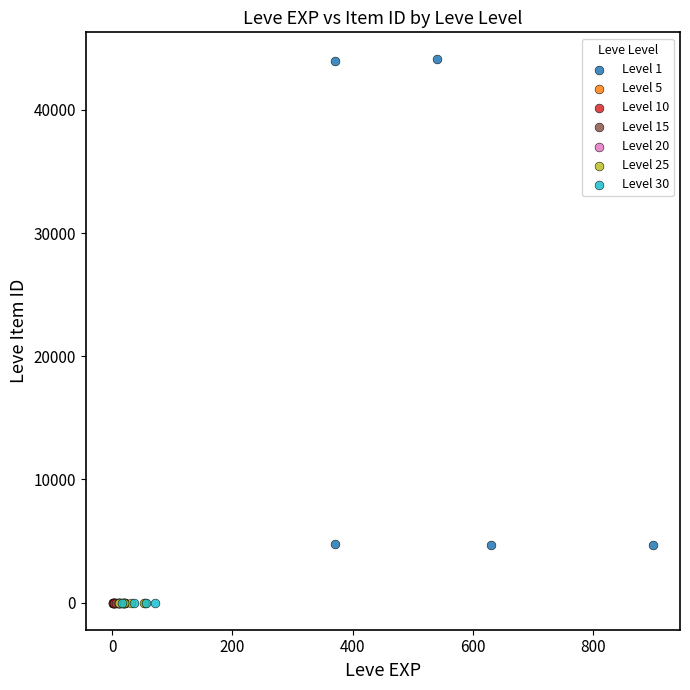

Which series reaches the maximum Y coordinate?

Level 1